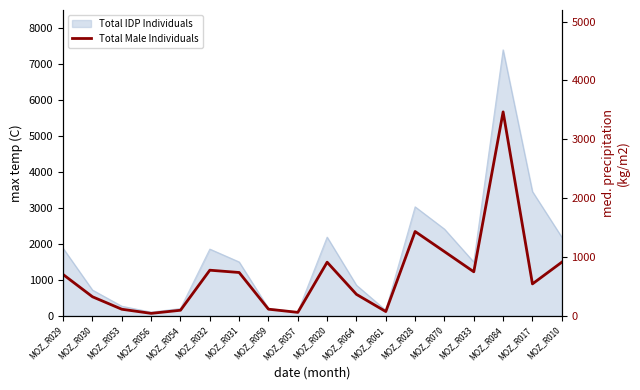

What is the difference between the maximum and second lowest values?

3409